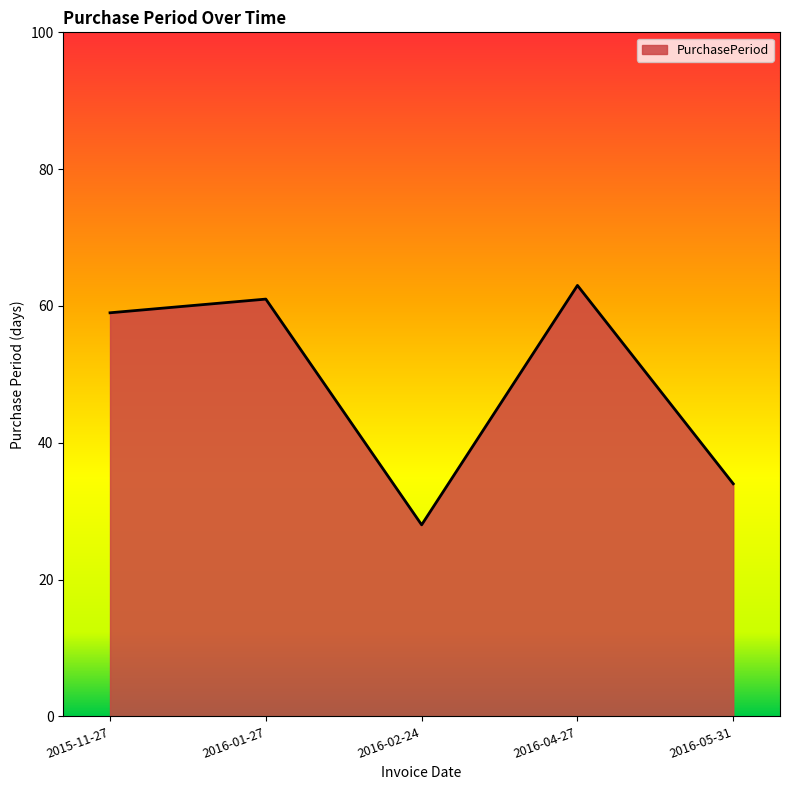

Is it true that the value at 2016-05-31 is 12?

False